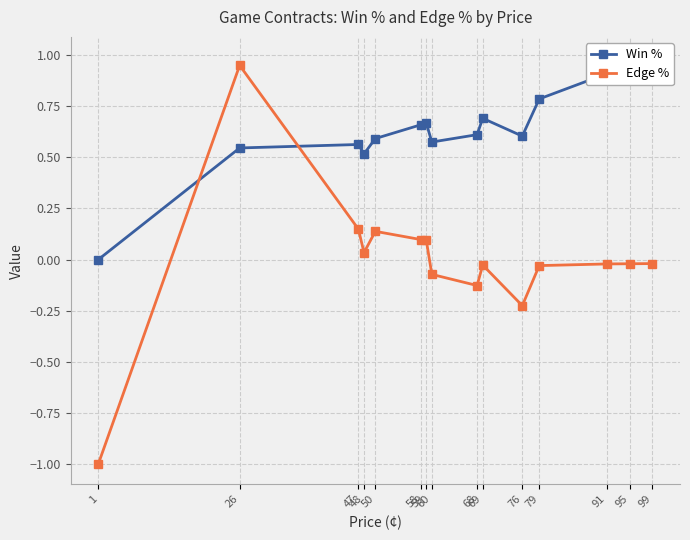

Reading left to right, list all the values displayed in this chart.

Win %: 1=0.0	26=0.5	47=0.6	48=0.5	50=0.6	58=0.7	59=0.7	60=0.6	68=0.6	69=0.7	76=0.6	79=0.8	91=0.9	95=0.9	99=1.0
Edge %: 1=-1.0	26=0.9	47=0.1	48=0.0	50=0.1	58=0.1	59=0.1	60=-0.1	68=-0.1	69=-0.0	76=-0.2	79=-0.0	91=-0.0	95=-0.0	99=-0.0